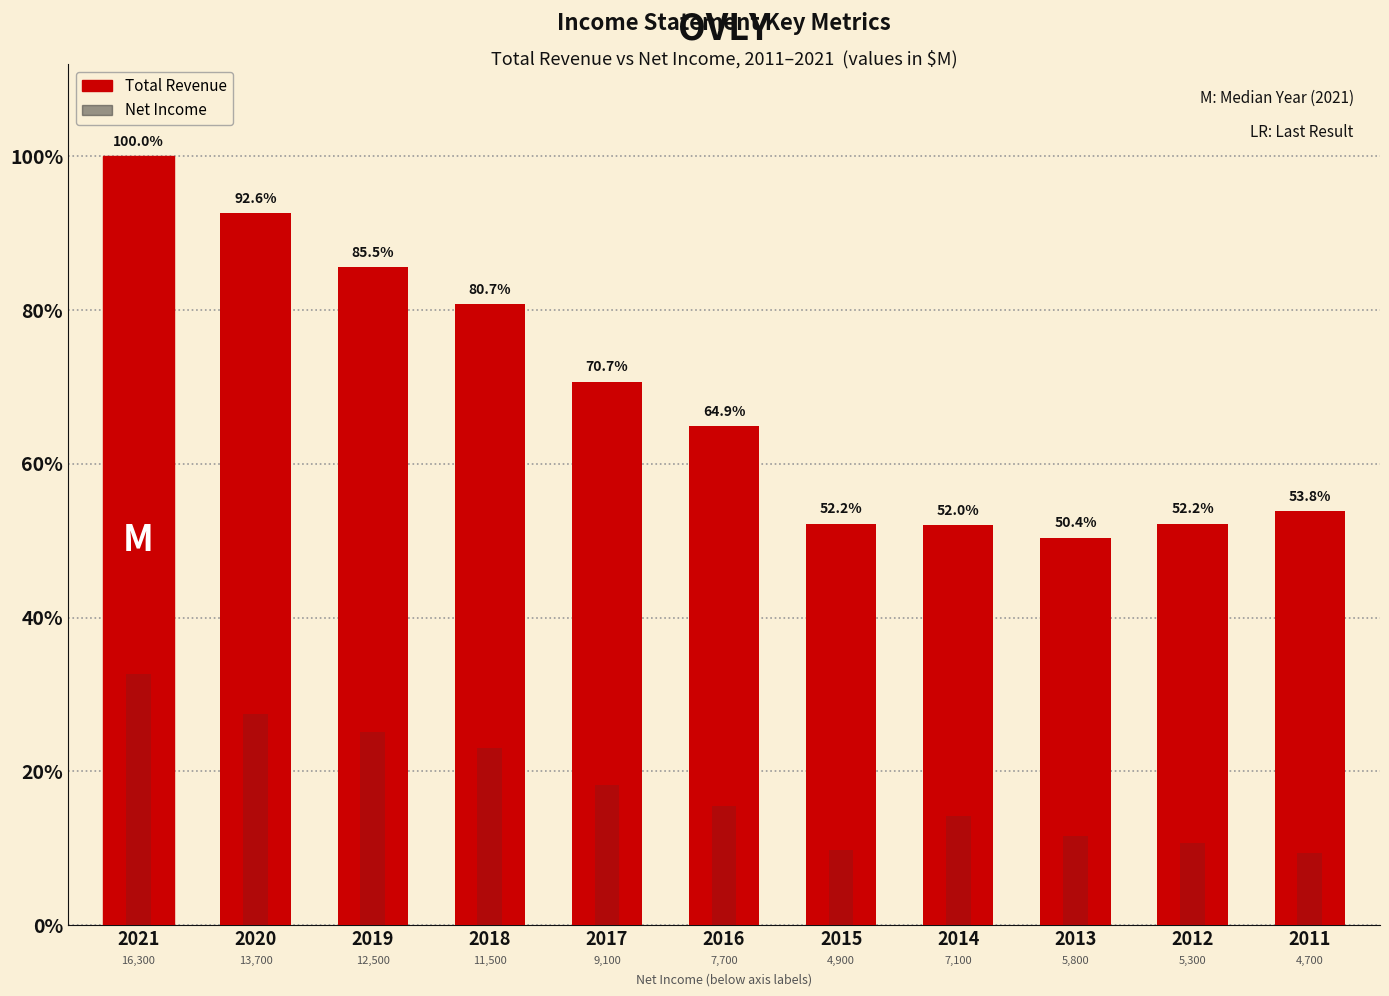

What is the difference between the highest and lowest values at 2015?

21100